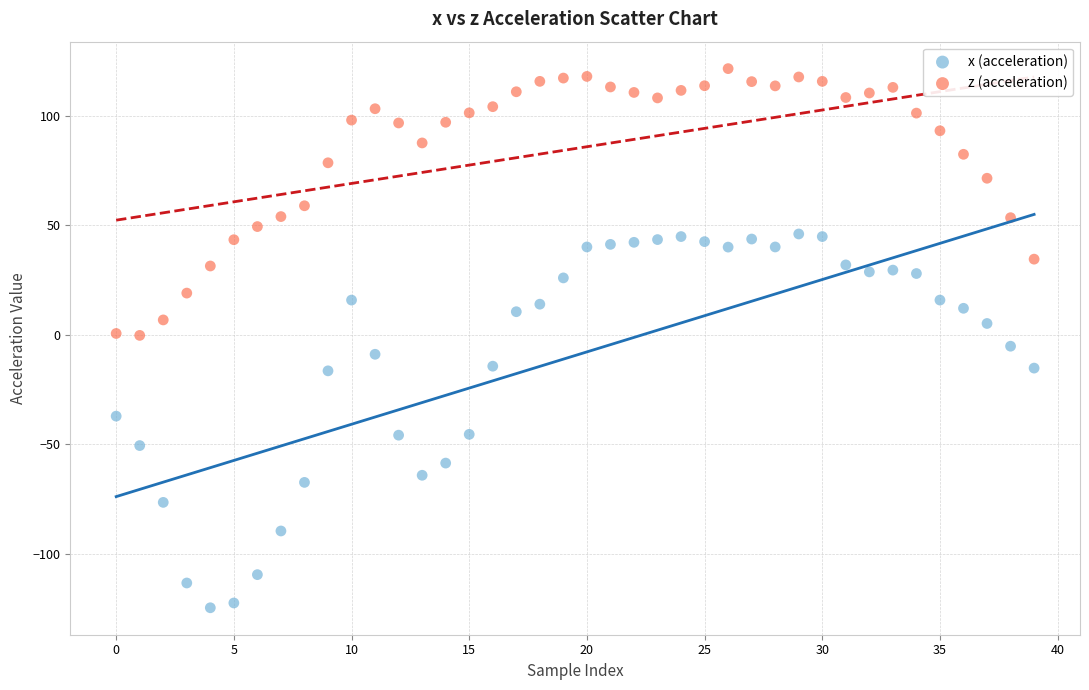

Which series has the widest spread of Y values?

x (acceleration)